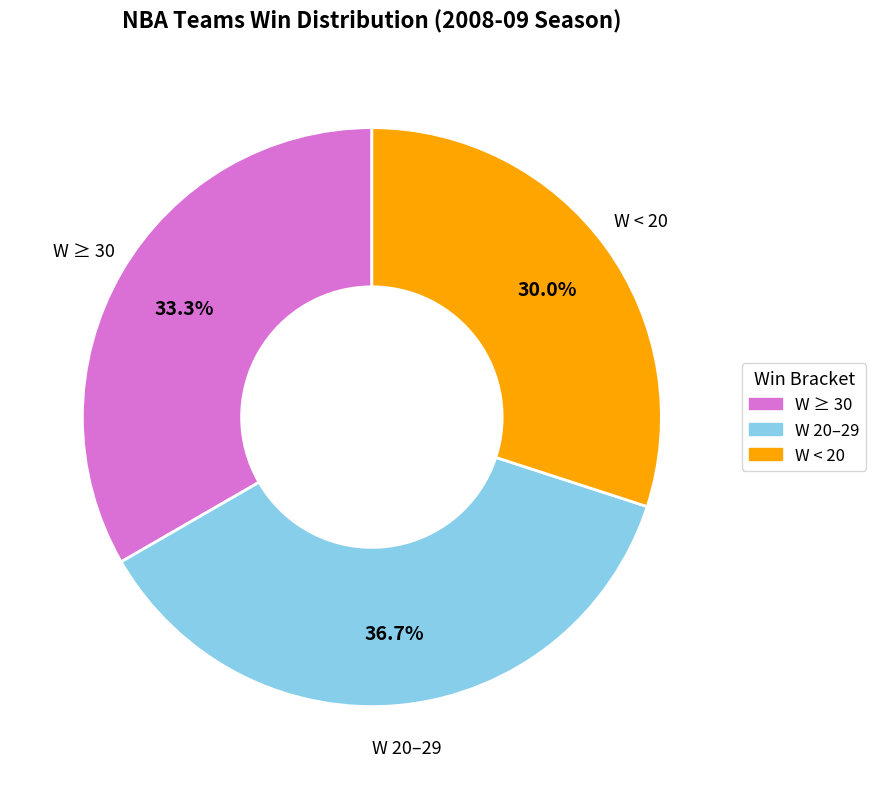

What portion of the pie excludes W ≥ 30?

66.7%